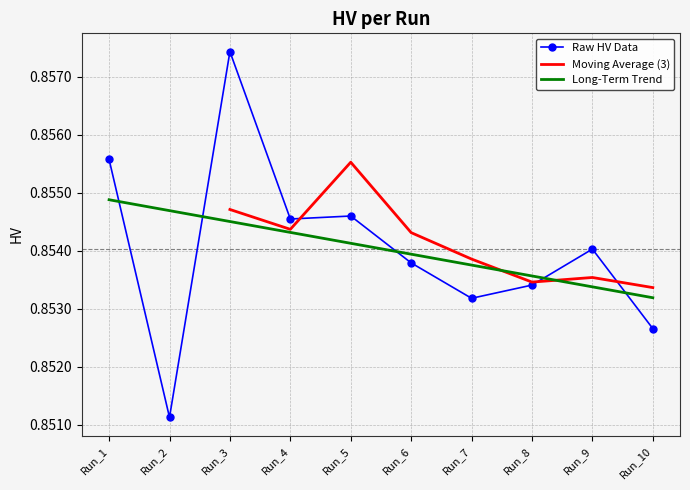

True or false: the data has more than 0 interior local peaks.

True